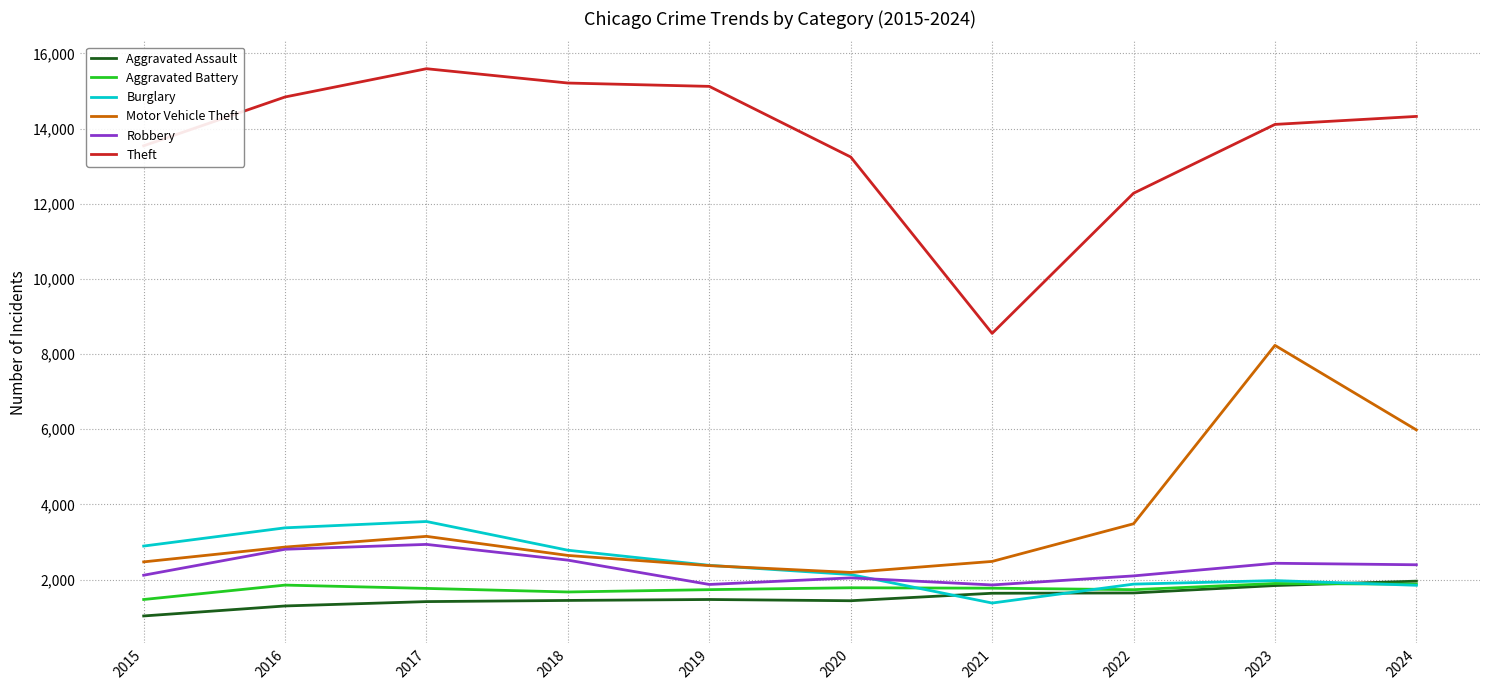

True or false: Aggravated Battery and Motor Vehicle Theft intersect in this chart.

False